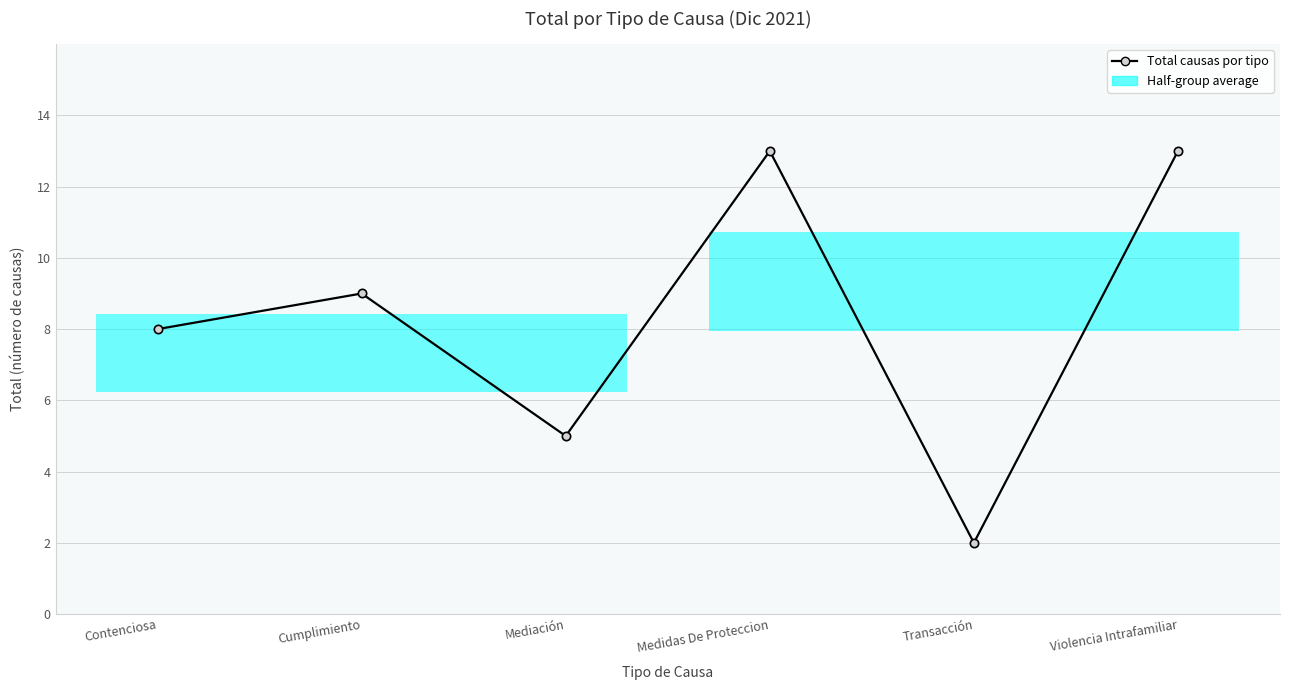

Reading left to right, extract all data points from this chart.

Contenciosa=8	Cumplimiento=9	Mediación=5	Medidas De Proteccion=13	Transacción=2	Violencia Intrafamiliar=13